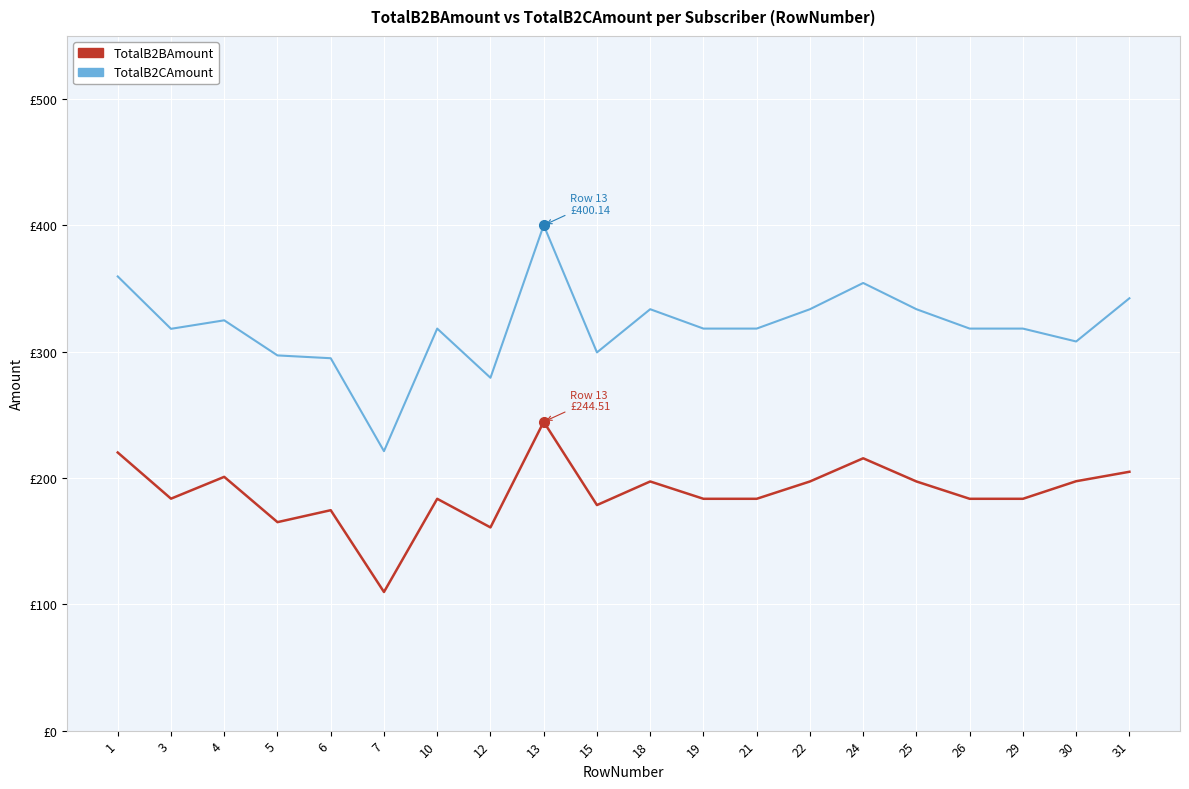

At how many categories does at least one series exceed 292?

18